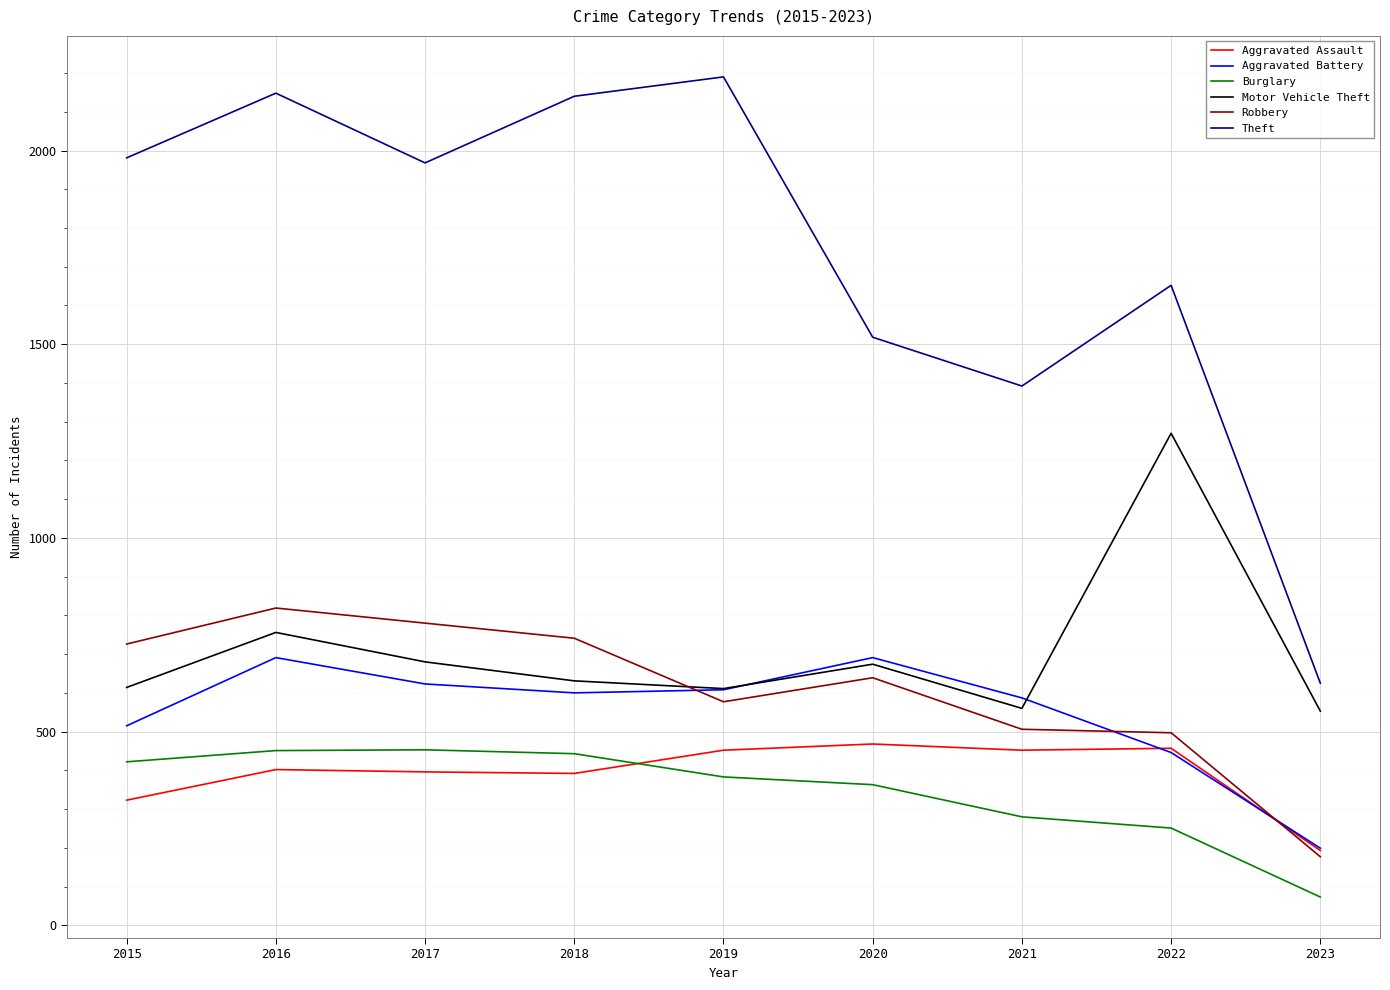

Which series has the largest total across all categories?

Theft